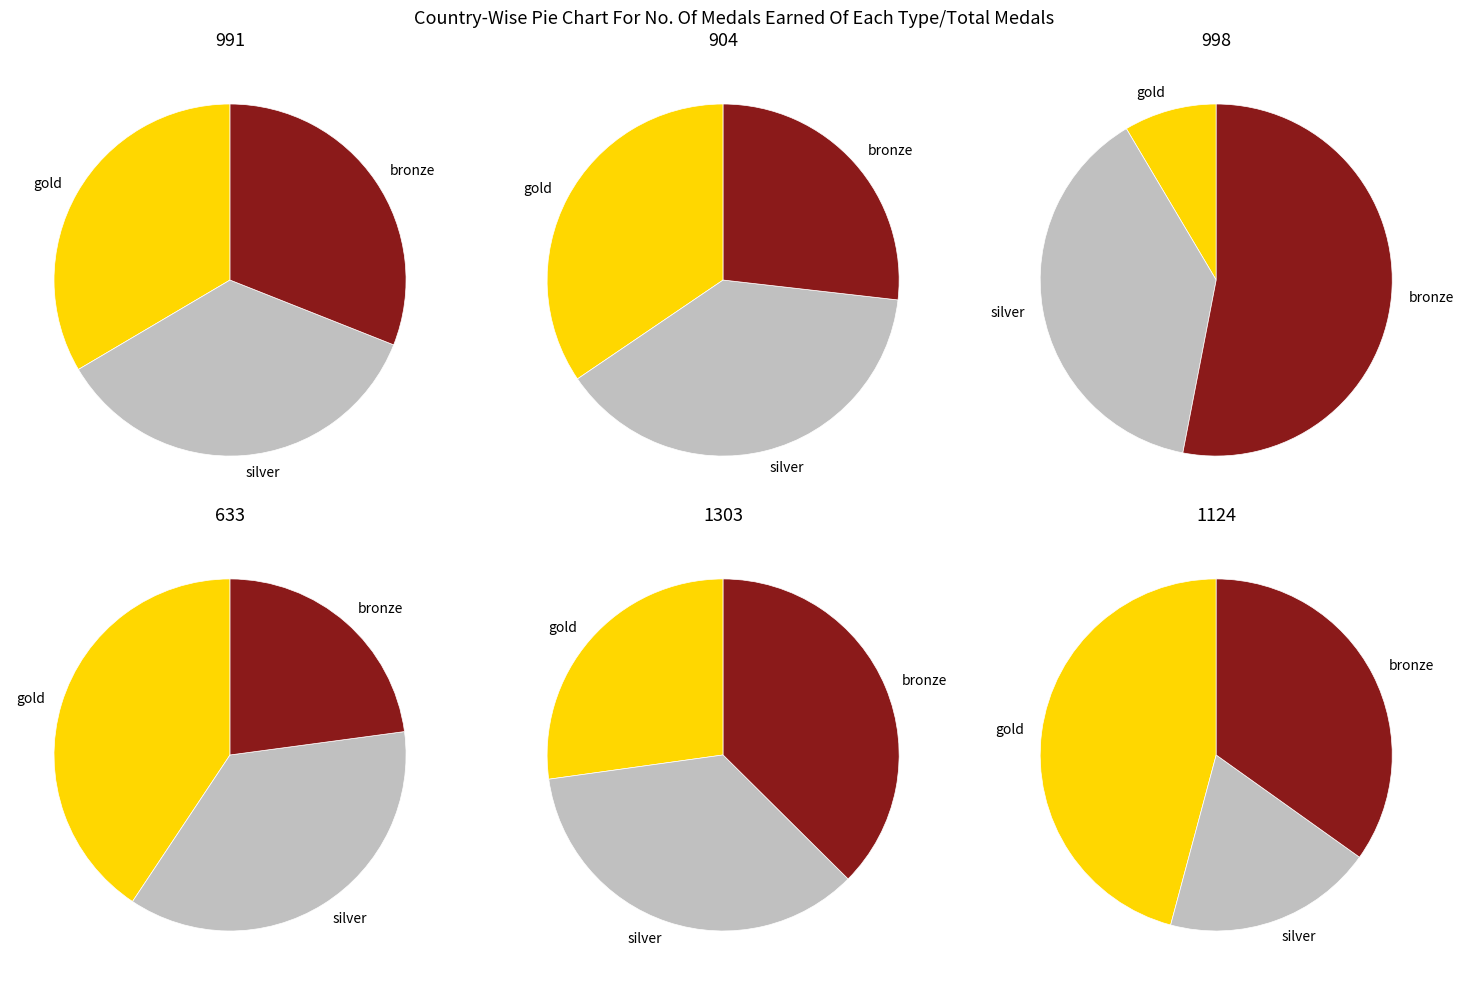

Rank the categories by silver value from lowest to highest.

5, 4, 2, 3, 1, 0